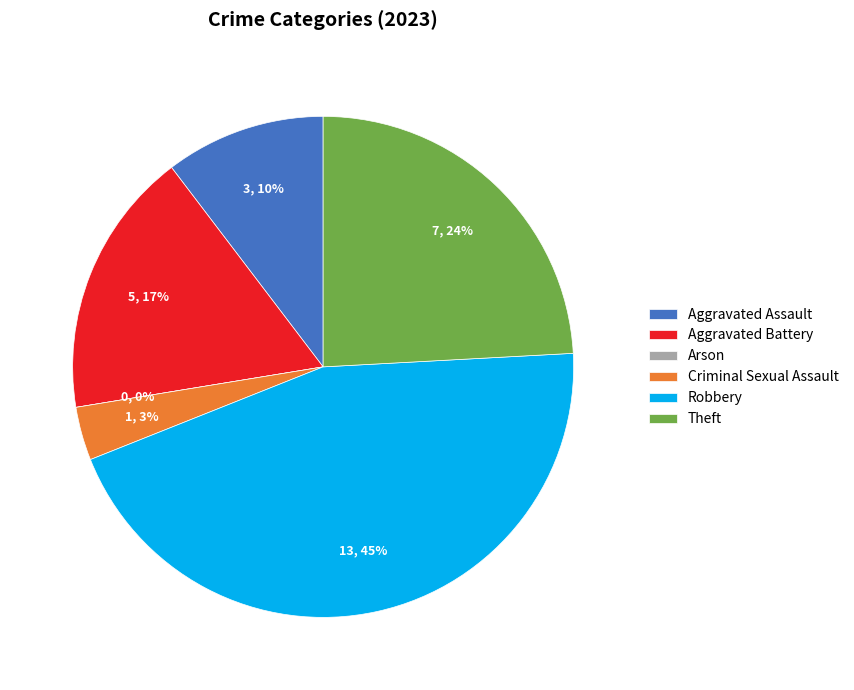

Approximately how many times larger is the value at Criminal Sexual Assault compared to Robbery?

0.1